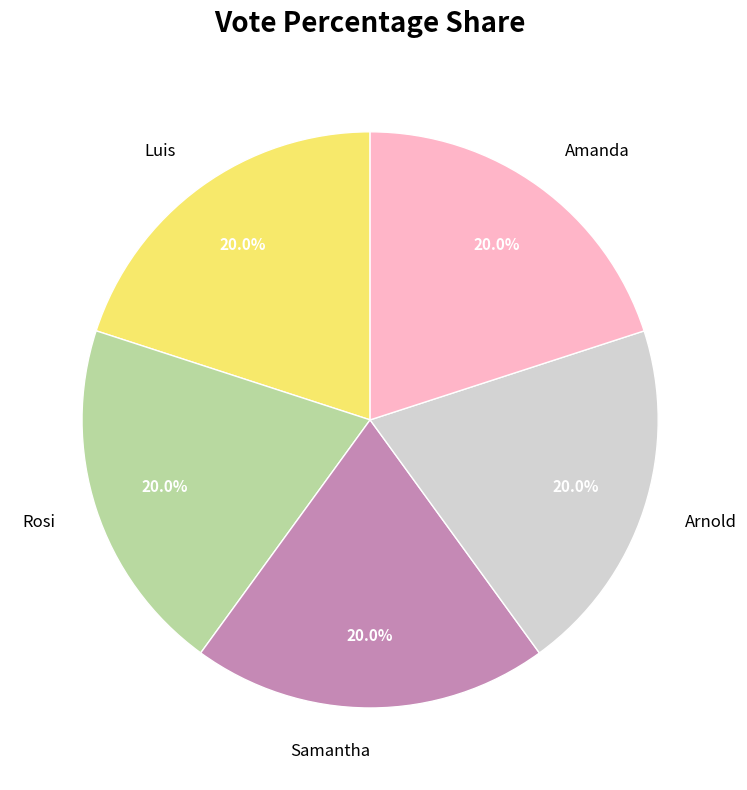

Do Arnold and Luis together represent more than half of the pie?

No